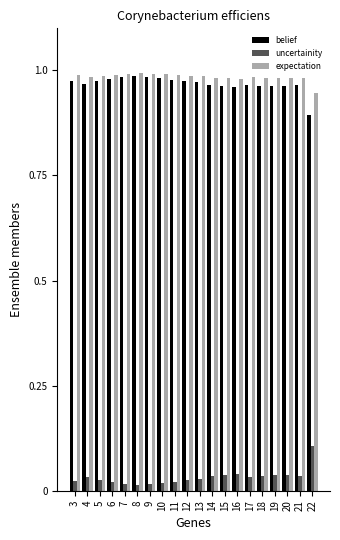

Is it true that belief equals 1.5 at 13?

False